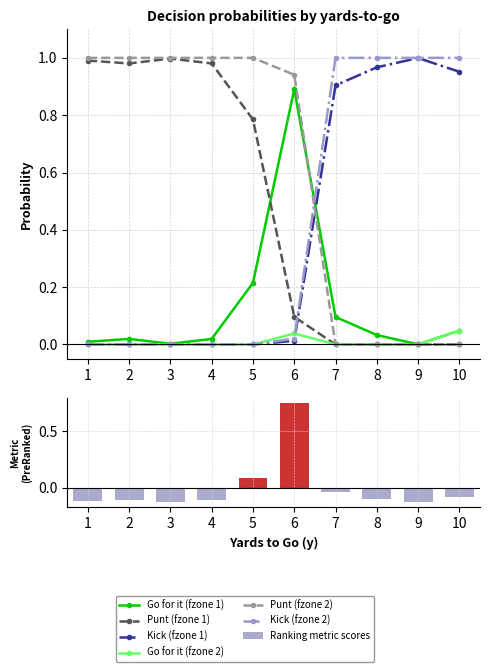

Which series has the largest total across all categories?

punt_fzone2